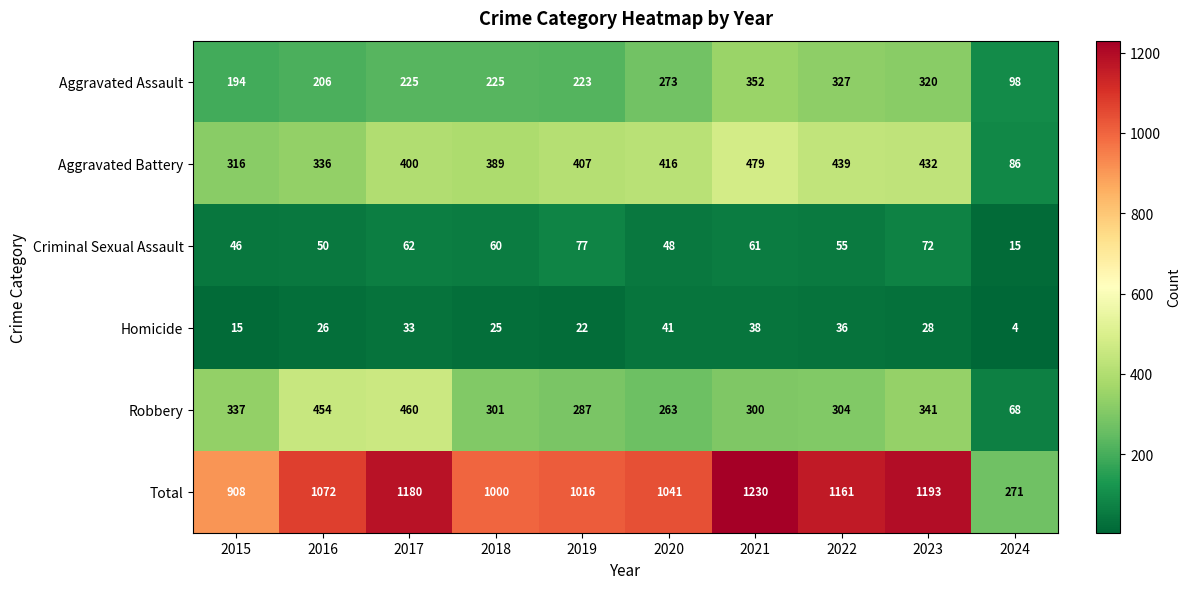

Count the number of data series in this chart.

6